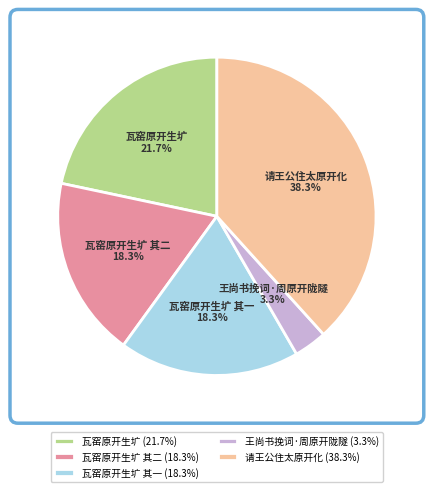

Which slice is the largest?

请王公住太原开化 (38.3%)